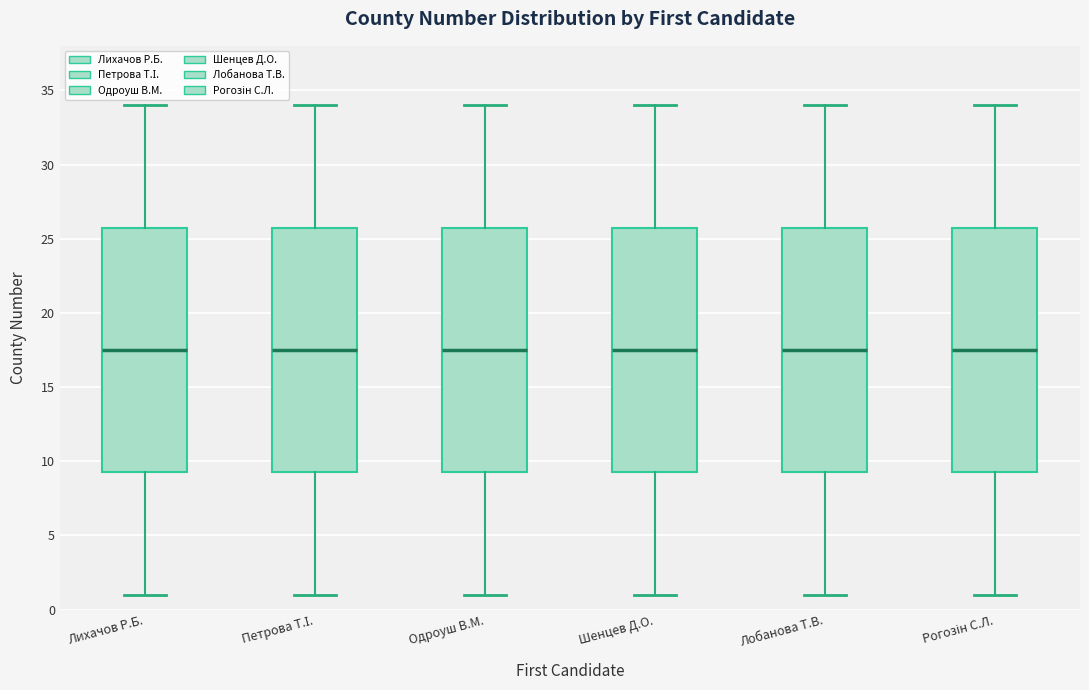

Where does the lower whisker of the box for Лобанова Т.В. end on the y-axis? The values are not printed on the chart, so give them approximately, as read against the axis.

1.0